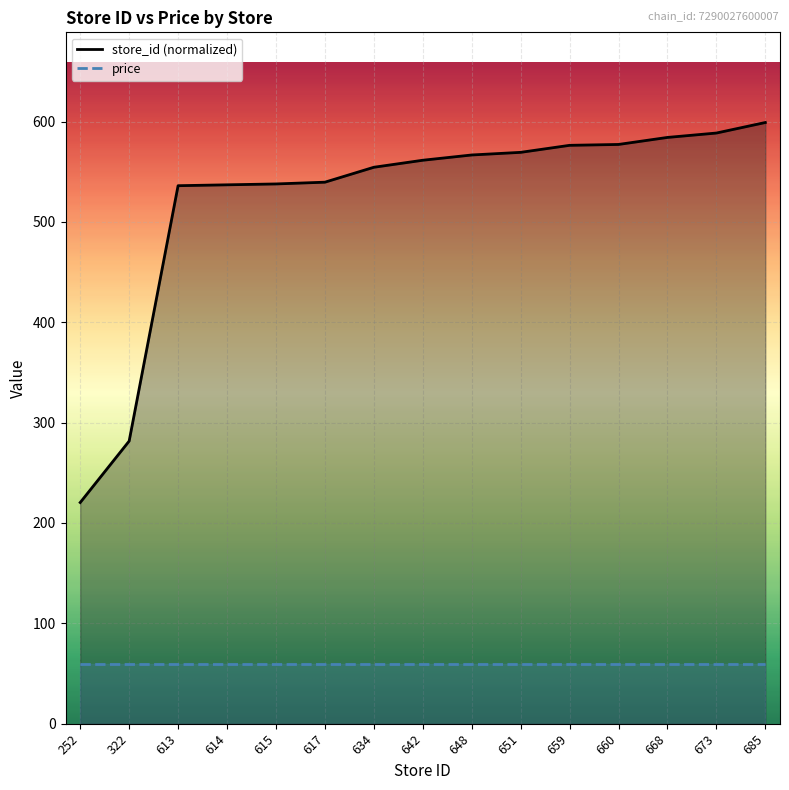

What is the difference between the values at 660 and 685?

21.9